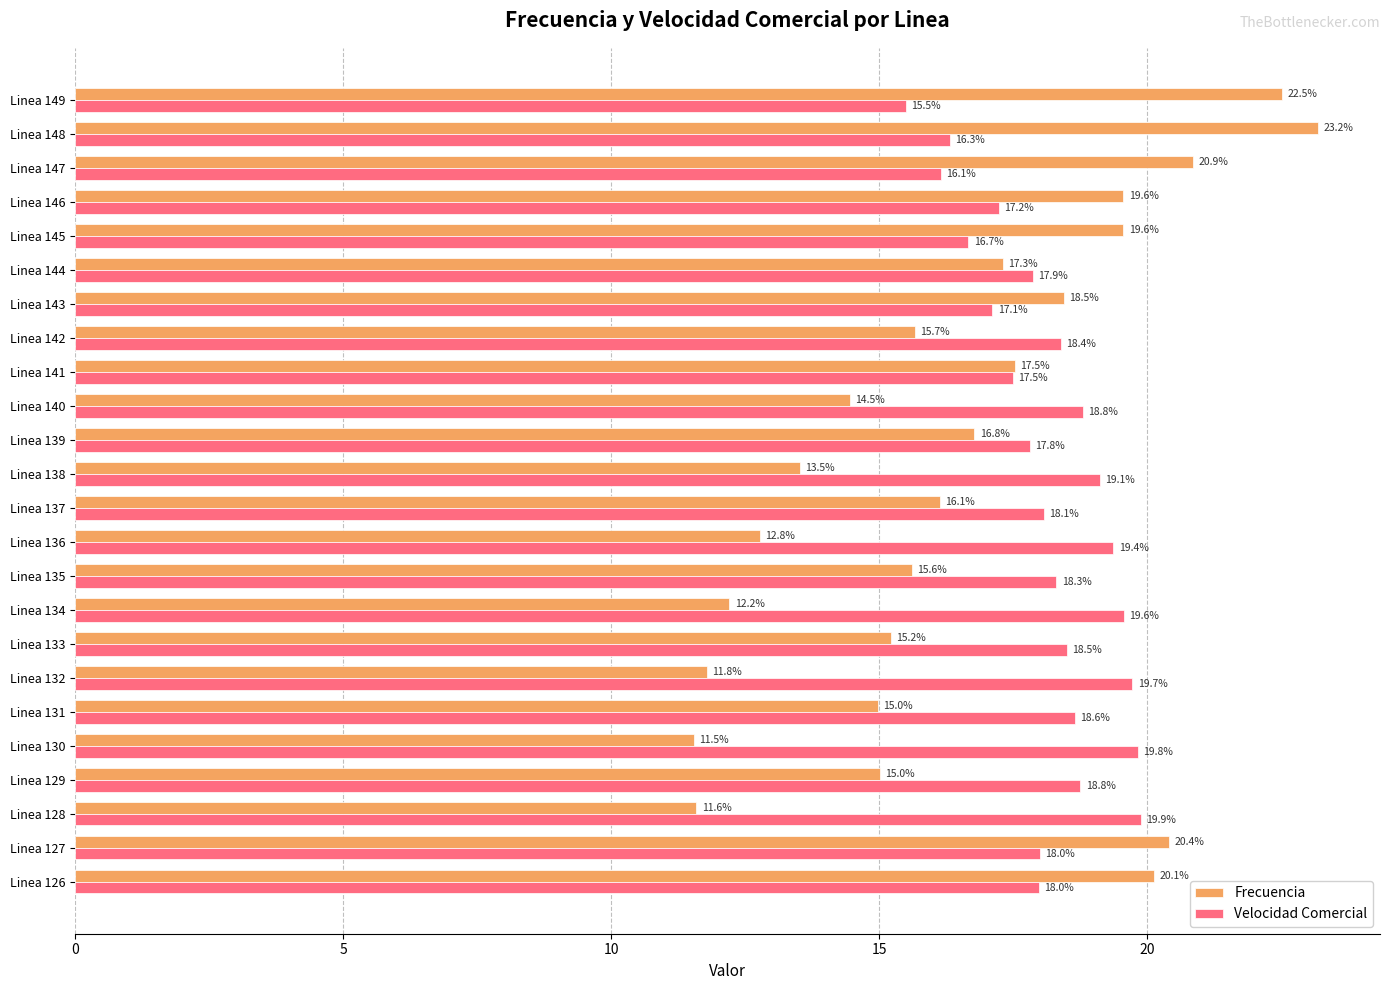

Which series has the largest total across all categories?

Velocidad Comercial